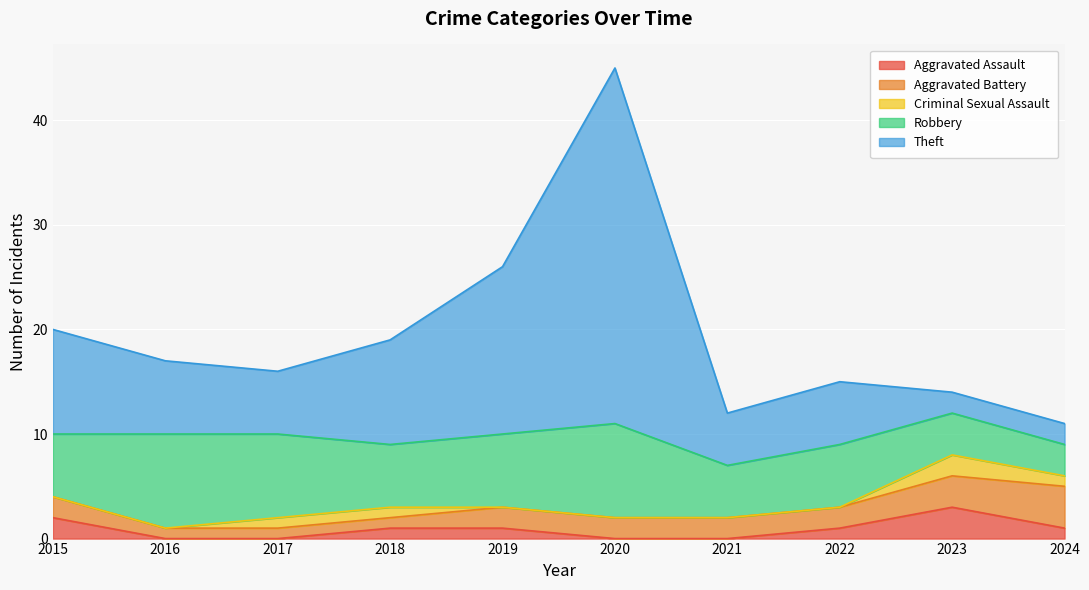

True or false: Aggravated Assault and Criminal Sexual Assault cross at least once.

False